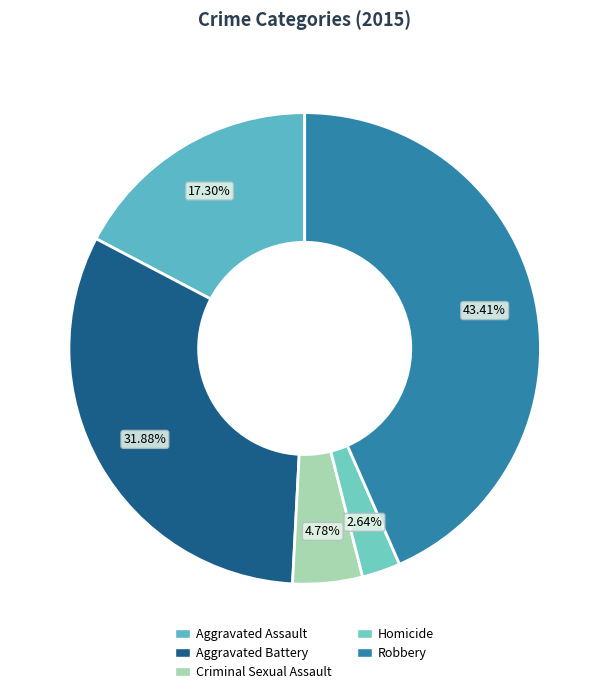

Which slice is the largest?

Robbery